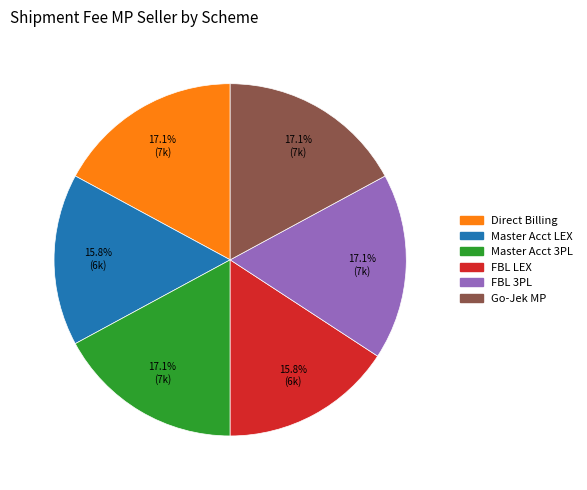

Is there any slice that represents more than half of the pie?

No